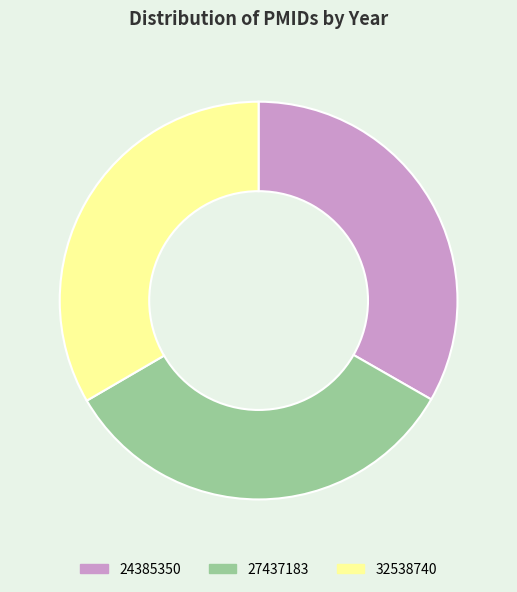

Does any single category account for the majority?

No